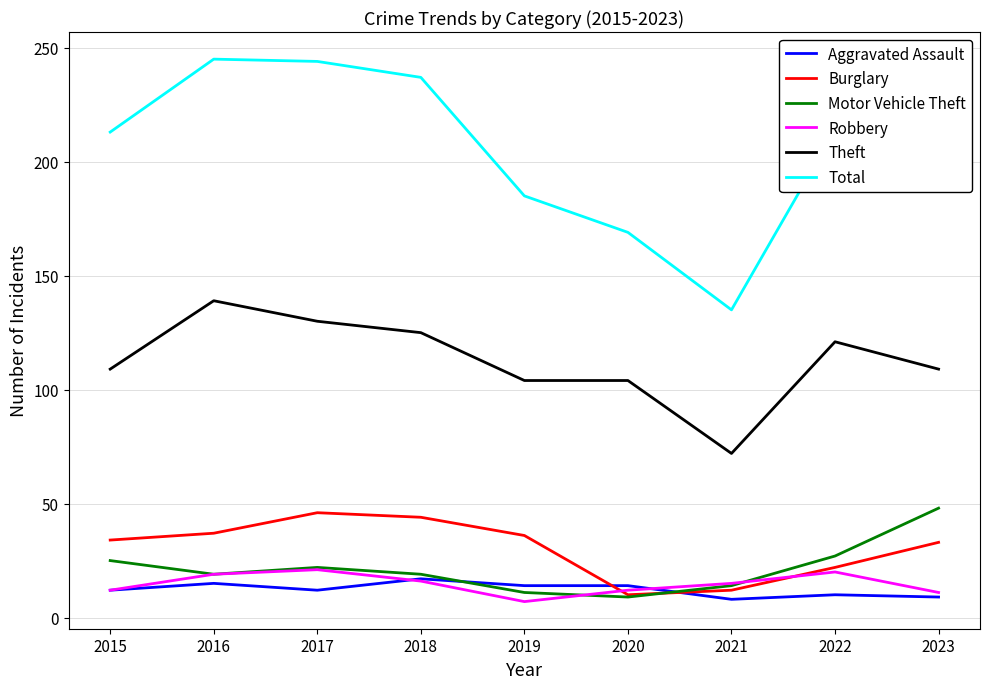

What is the smallest value displayed?

7